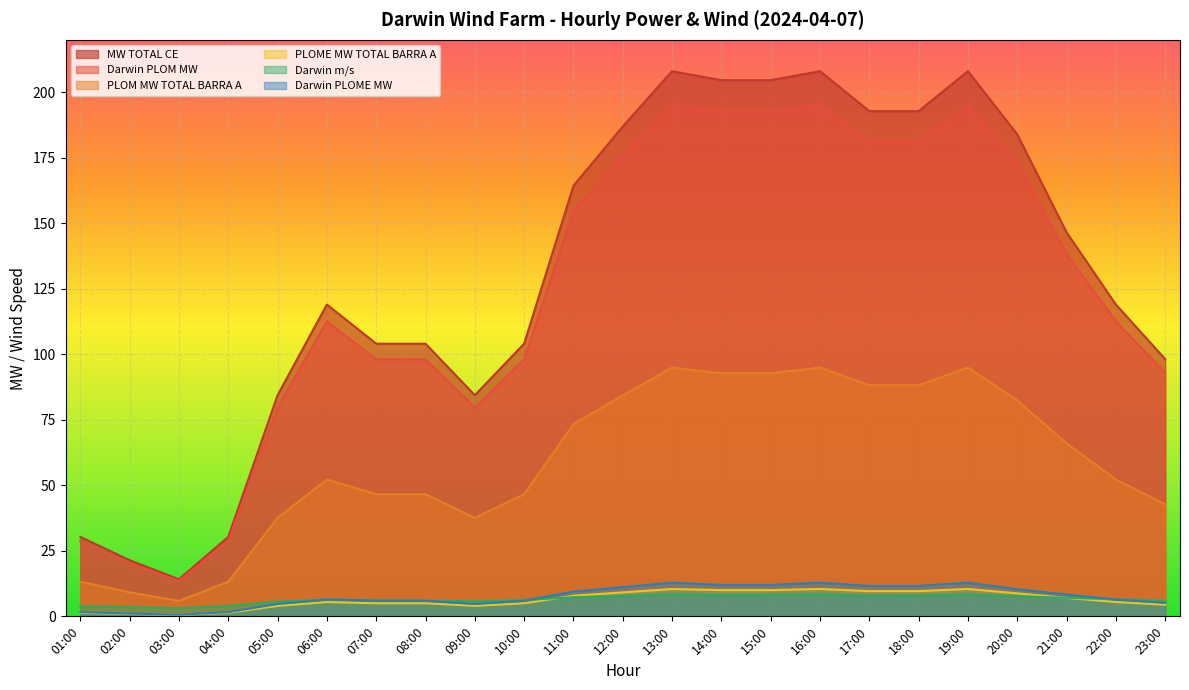

Reading left to right, transcribe all the data shown in this chart.

MW TOTAL CE: 30.3	21.4	14.1	30.3	84.4	119.0	104.0	104.0	84.4	104.0	164.3	186.9	208.0	204.6	204.6	208.0	192.8	192.8	208.0	183.9	146.5	119.0	98.2
Darwin PLOM MW: 28.7	20.4	13.5	28.7	79.7	112.5	98.1	98.1	79.7	98.1	154.9	175.8	195.2	192.6	192.6	195.2	181.2	181.2	195.2	173.5	138.2	112.5	93.0
Darwin PLOME MW: 1.6	1.1	0.6	1.6	4.7	6.4	6.0	6.0	4.7	6.0	9.4	11.1	12.8	12.0	12.0	12.8	11.6	11.6	12.8	10.4	8.3	6.4	5.2
PLOM MW TOTAL BARRA A: 13.2	9.2	5.9	13.2	37.6	52.2	46.6	46.6	37.6	46.6	73.4	84.3	94.9	92.8	92.8	94.9	88.2	88.2	94.9	82.4	66.0	52.2	42.8
Darwin m/s: 3.9	3.5	3.1	4.0	5.6	6.4	6.1	6.0	5.8	6.2	7.3	7.8	8.4	8.1	8.2	8.4	7.9	8.0	8.3	7.7	7.1	6.5	6.0
PLOME MW TOTAL BARRA A: 1.4	0.9	0.6	1.4	4.0	5.5	5.0	5.0	4.0	5.0	7.8	9.1	10.4	10.0	10.0	10.4	9.6	9.6	10.4	8.8	7.0	5.5	4.4